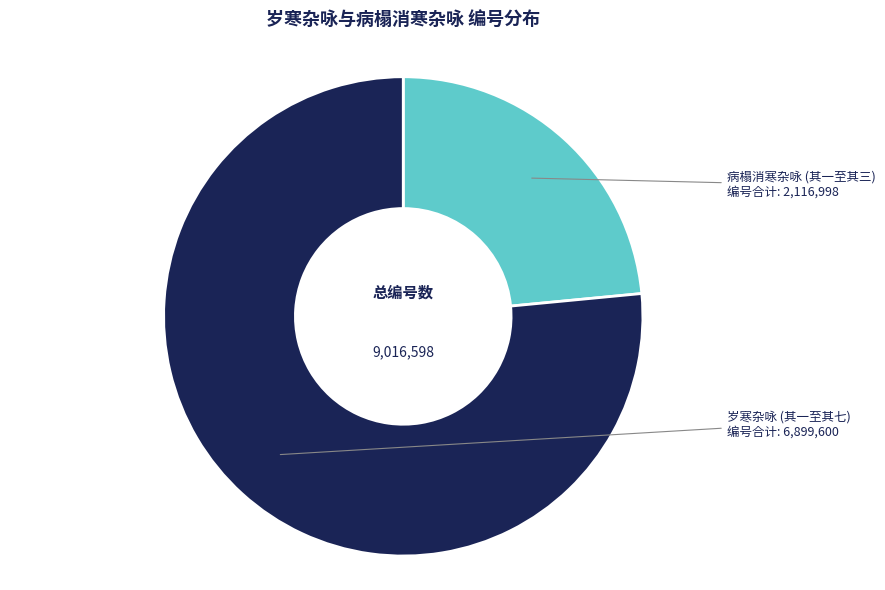

Is there any slice that represents more than half of the pie?

Yes